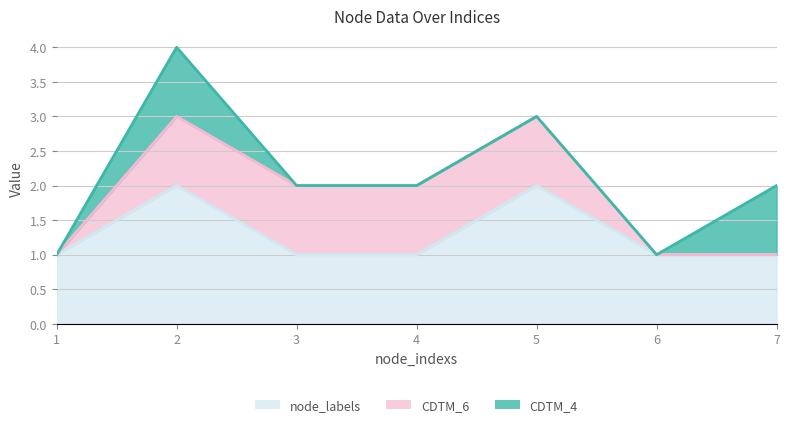

Which series has the largest total across all categories?

node_labels